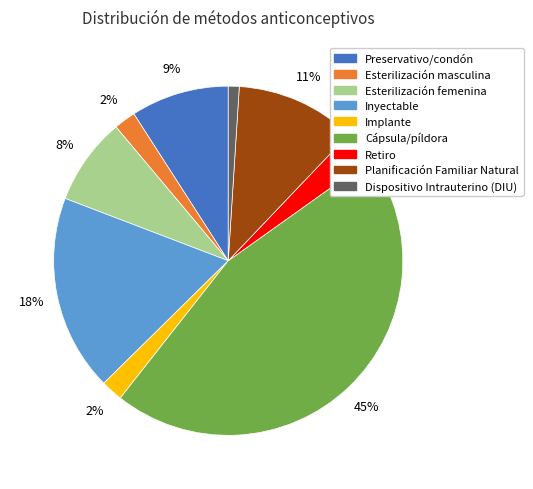

Is it true that Inyectable is 29% of the pie?

False